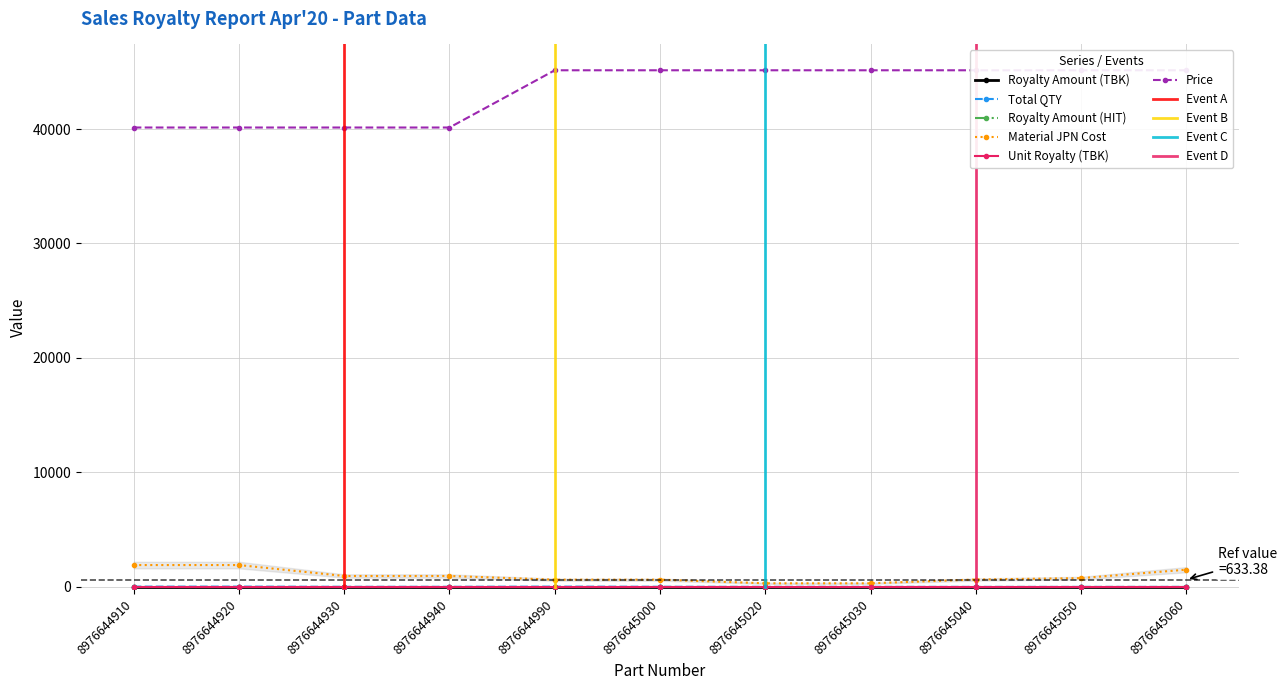

At which category is the sum across all series the highest?

8976645060